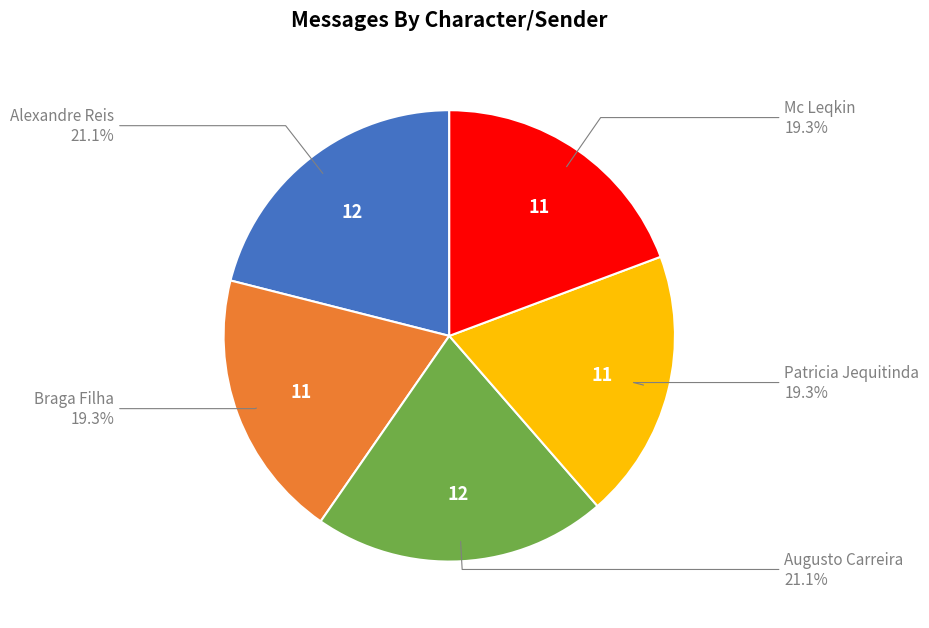

Is there a majority slice in this chart?

No